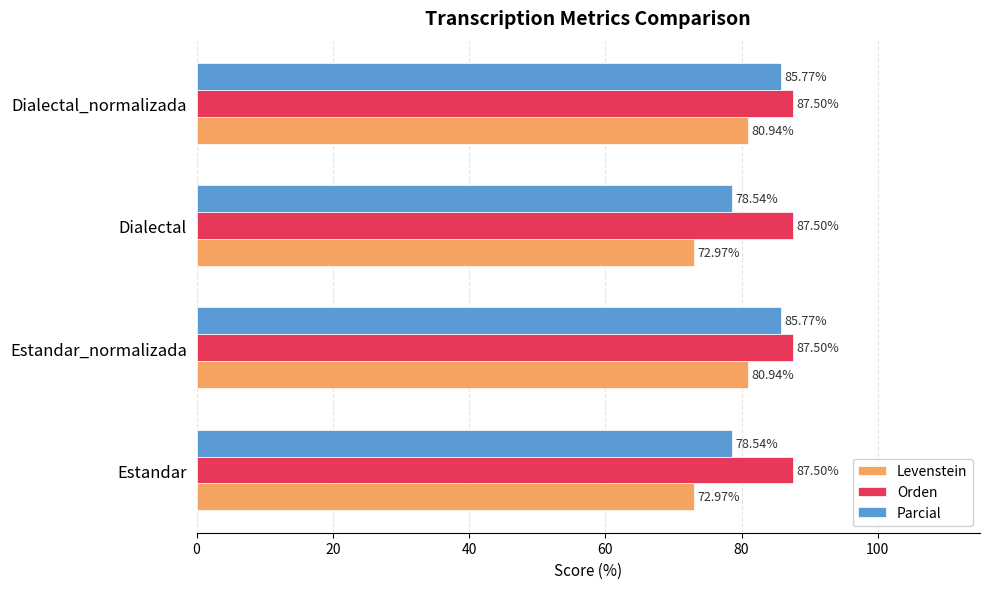

List the series in order of their overall mean, lowest first.

Levenstein, Parcial, Orden